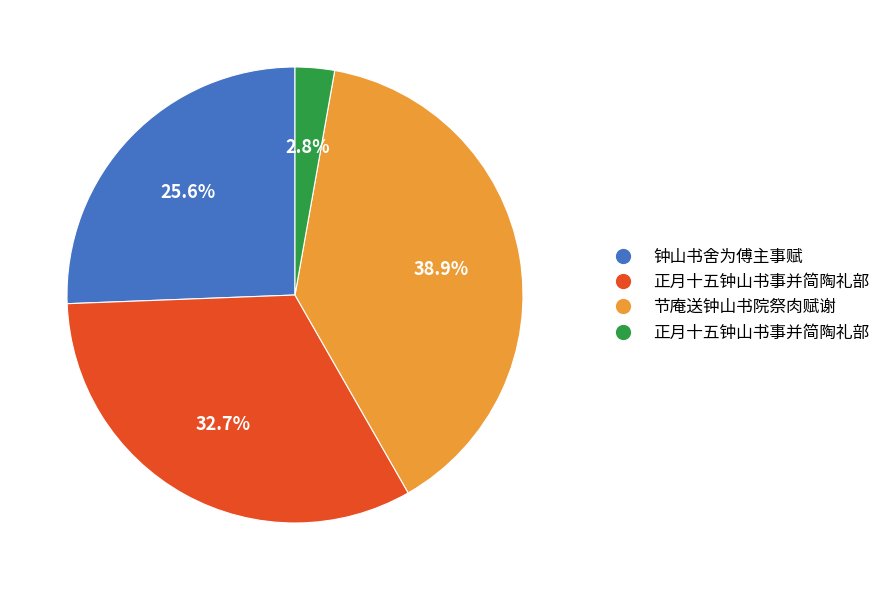

To the nearest percent, what is the difference between the largest and smallest slice percentages?

36%